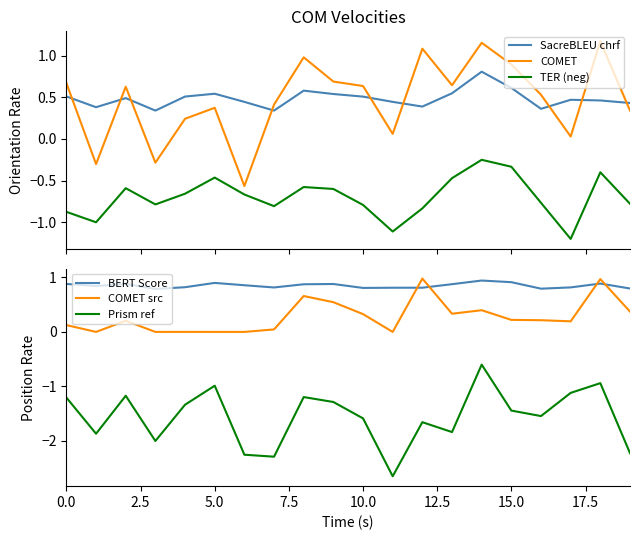

The SacreBLEU chrf series shows 0.5 at 10. True or false?

True